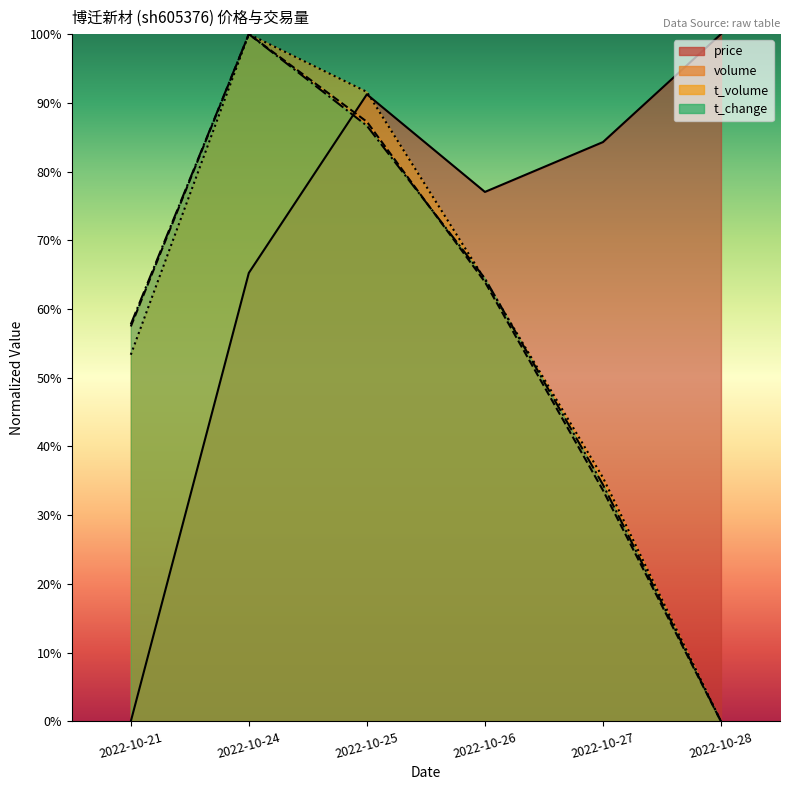

What is the highest value of the volume series?

100.0